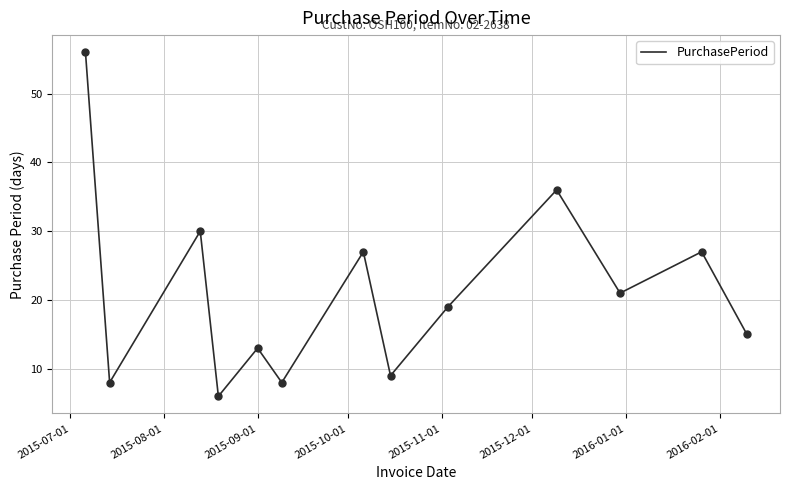

What is the smallest value displayed?

6